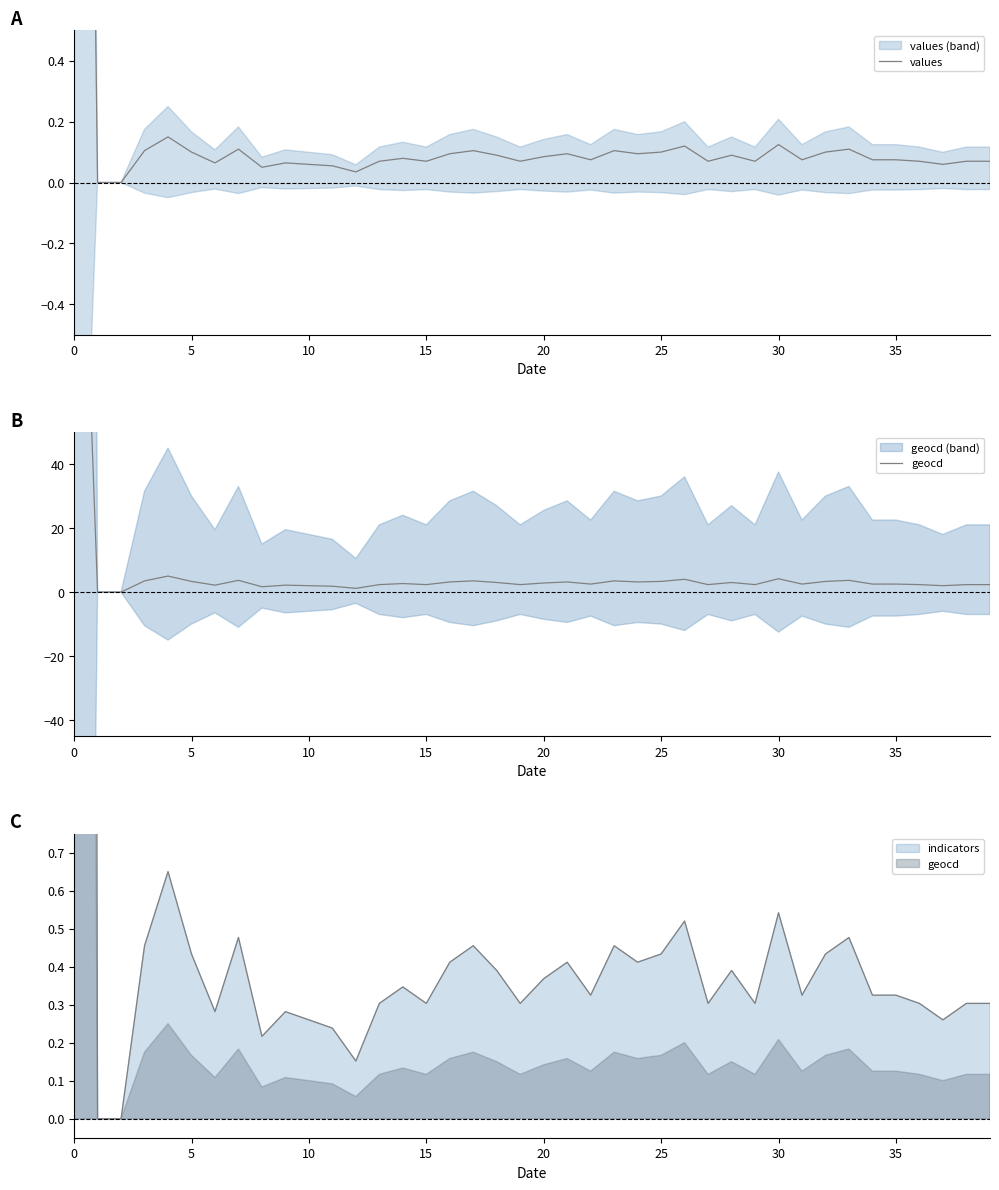

At 12, list the series in order from largest to smallest.

geocd, values